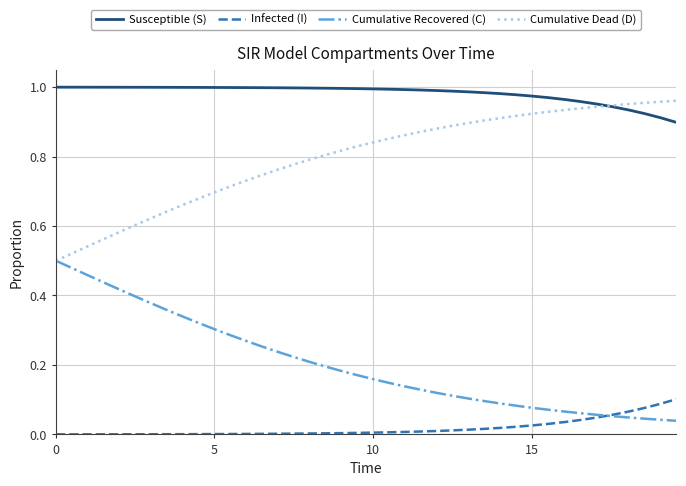

True or false: Cumulative Dead (D) and Infected (I) cross at least once.

False